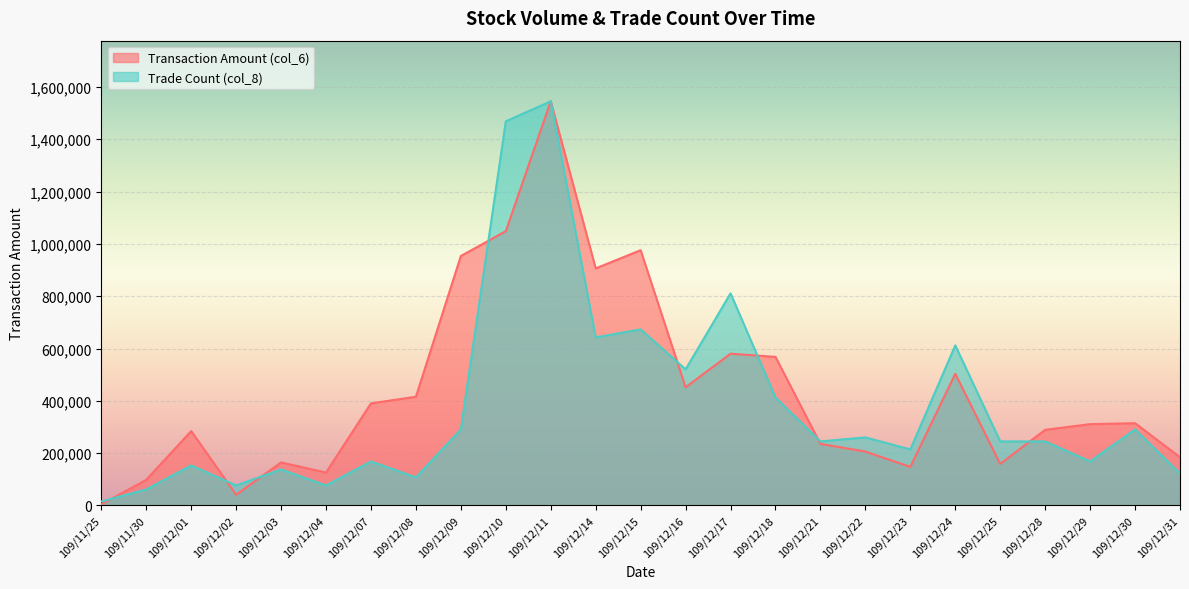

True or false: Trade Count (col_8) and Transaction Amount (col_6) cross at least once.

True